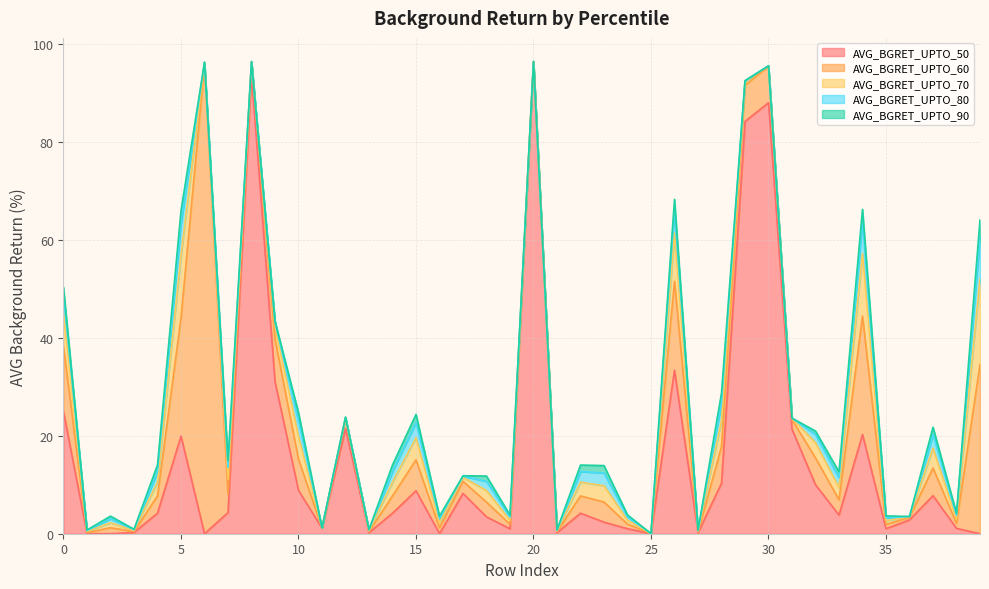

Reading left to right, extract all data points from this chart.

AVG_BGRET_UPTO_50: 0=24.9	1=0.0	2=0.0	3=0.2	4=4.2	5=19.9	6=0.0	7=4.3	8=93.7	9=31.0	10=8.8	11=1.1	12=21.5	13=0.2	14=4.2	15=8.8	16=0.0	17=8.2	18=3.4	19=1.0	20=96.2	21=0.2	22=4.2	23=2.4	24=1.0	25=0.0	26=33.4	27=0.2	28=10.3	29=84.2	30=88.0	31=21.3	32=10.0	33=3.8	34=20.3	35=1.0	36=2.8	37=7.8	38=1.1	39=0.0
AVG_BGRET_UPTO_60: 0=13.3	1=0.2	2=1.2	3=0.2	4=3.5	5=24.1	6=96.0	7=3.7	8=2.6	9=8.7	10=6.4	11=0.0	12=2.0	13=0.2	14=3.5	15=6.3	16=1.2	17=2.5	18=3.0	19=0.9	20=0.2	21=0.2	22=3.5	23=4.1	24=0.9	25=0.0	26=18.2	27=0.2	28=7.5	29=7.4	30=7.4	31=2.0	32=5.5	33=3.1	34=24.2	35=0.9	36=0.5	37=5.7	38=1.0	39=34.5
AVG_BGRET_UPTO_70: 0=7.0	1=0.2	2=1.0	3=0.2	4=2.8	5=12.8	6=0.3	7=3.1	8=0.0	9=2.6	10=4.7	11=0.0	12=0.3	13=0.2	14=2.8	15=4.5	16=1.0	17=0.8	18=2.4	19=0.8	20=0.0	21=0.2	22=2.8	23=3.3	24=0.8	25=0.0	26=9.8	27=0.2	28=5.3	29=0.8	30=0.1	31=0.2	32=3.1	33=2.5	34=12.8	35=0.8	36=0.1	37=4.1	38=0.9	39=17.4
AVG_BGRET_UPTO_80: 0=3.6	1=0.2	2=0.8	3=0.1	4=2.2	5=6.5	6=0.0	7=2.4	8=0.0	9=0.8	10=3.2	11=0.0	12=0.0	13=0.1	14=2.2	15=3.1	16=0.8	17=0.3	18=1.9	19=0.7	20=0.0	21=0.1	22=2.2	23=2.6	24=0.7	25=0.0	26=4.9	27=0.1	28=3.7	29=0.1	30=0.0	31=0.0	32=1.7	33=2.0	34=6.4	35=0.6	36=0.0	37=2.8	38=0.7	39=8.7
AVG_BGRET_UPTO_90: 0=1.5	1=0.1	2=0.5	3=0.1	4=1.3	5=2.6	6=0.0	7=1.4	8=0.0	9=0.2	10=1.7	11=0.0	12=0.0	13=0.1	14=1.3	15=1.7	16=0.5	17=0.1	18=1.1	19=0.4	20=0.0	21=0.1	22=1.3	23=1.5	24=0.4	25=0.0	26=2.0	27=0.1	28=2.0	29=0.0	30=0.0	31=0.0	32=0.7	33=1.2	34=2.6	35=0.4	36=0.0	37=1.5	38=0.4	39=3.4